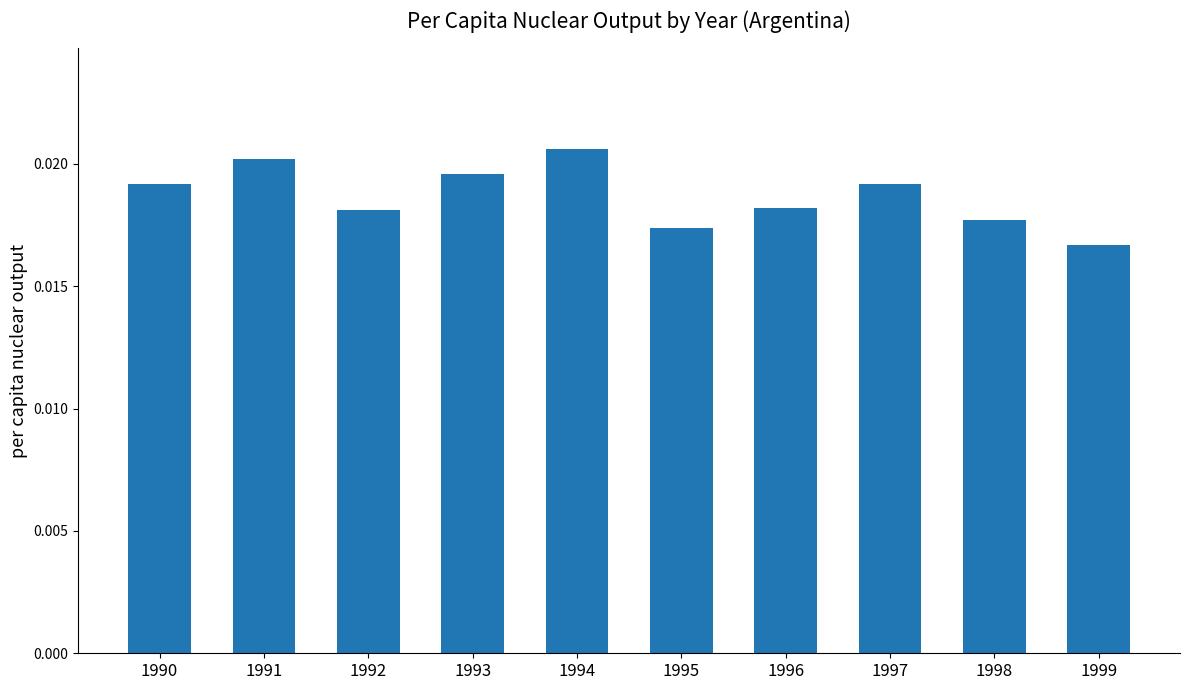

At which label is the value closest to 0?

1999